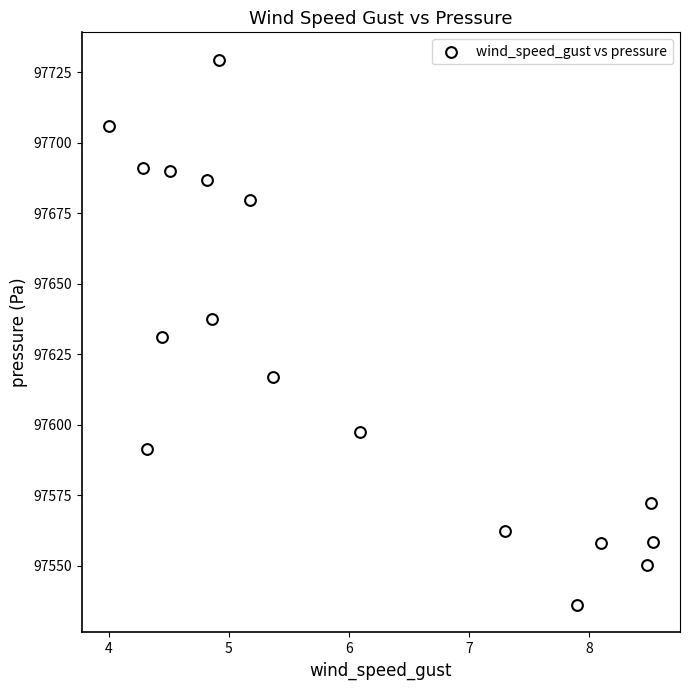

What is the range of Y values (max minus min)?

193.5